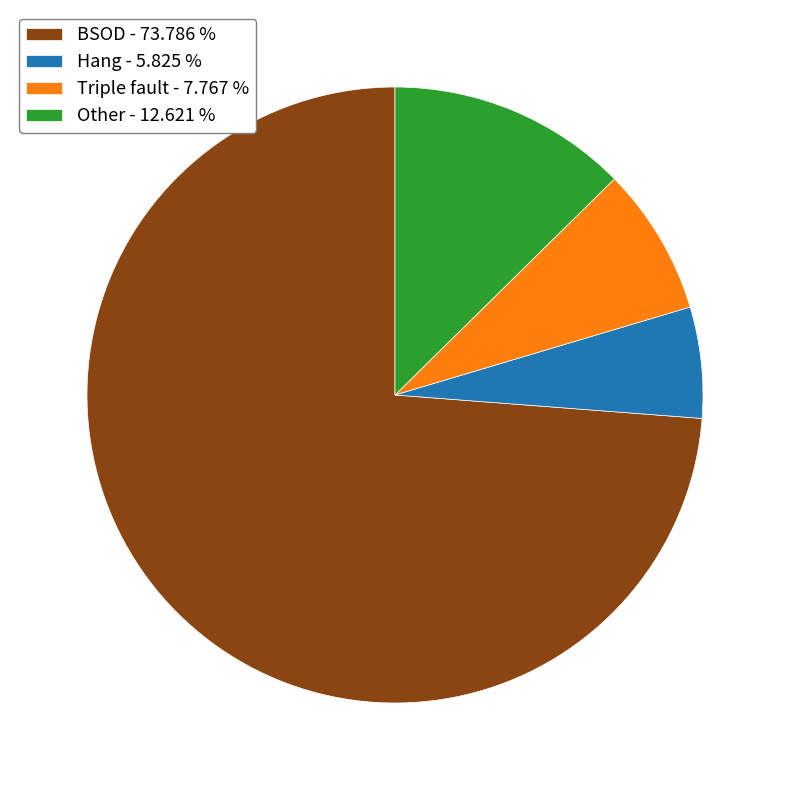

Rank the categories by value from lowest to highest.

Hang - 5.825 %, Triple fault - 7.767 %, Other - 12.621 %, BSOD - 73.786 %